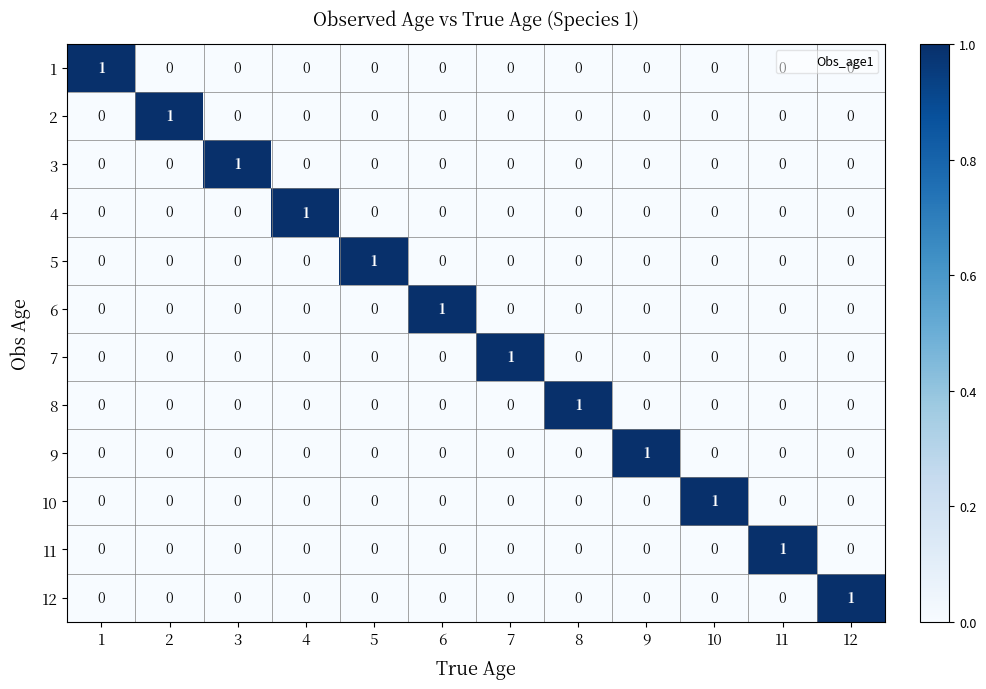

Count the 8 values in the range 0 to 1.

12